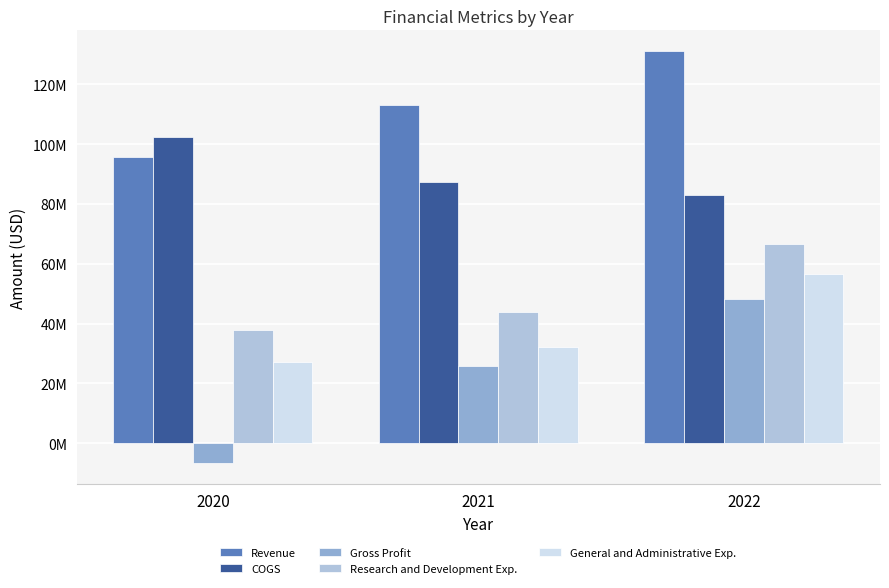

What are all the series names shown in the legend?

Revenue, COGS, Gross Profit, Research and Development Exp., General and Administrative Exp.